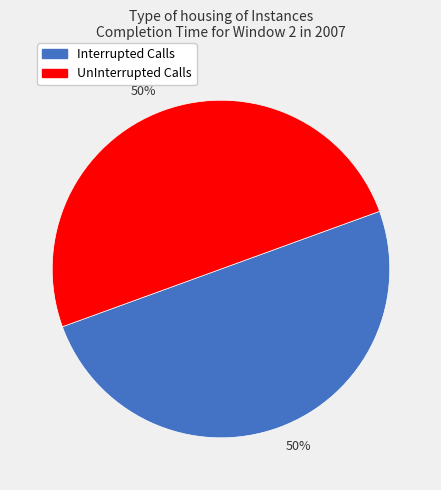

To the nearest percent, what is the average slice percentage?

50%